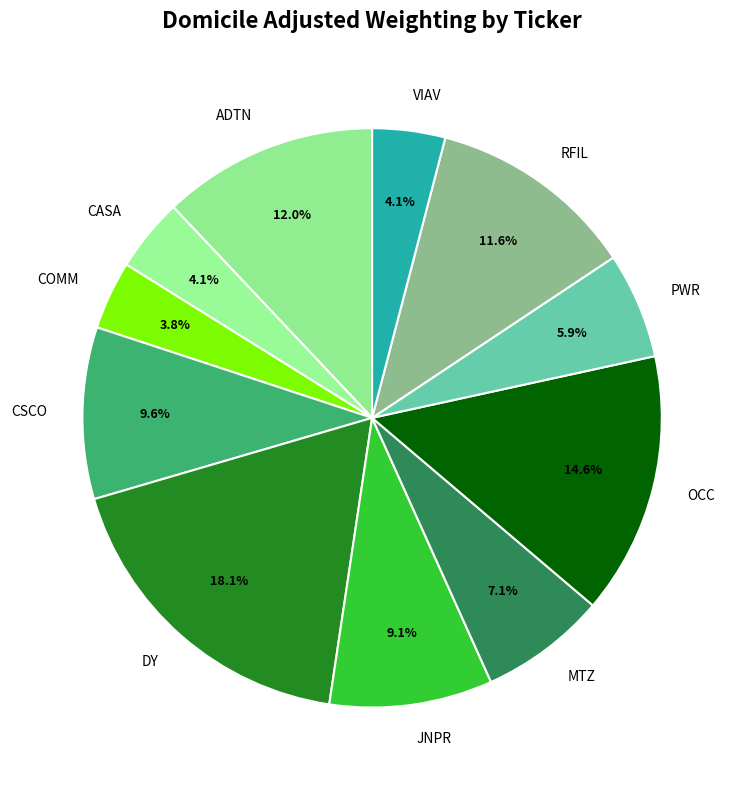

To the nearest percent, what percentage of the pie is DY?

18%